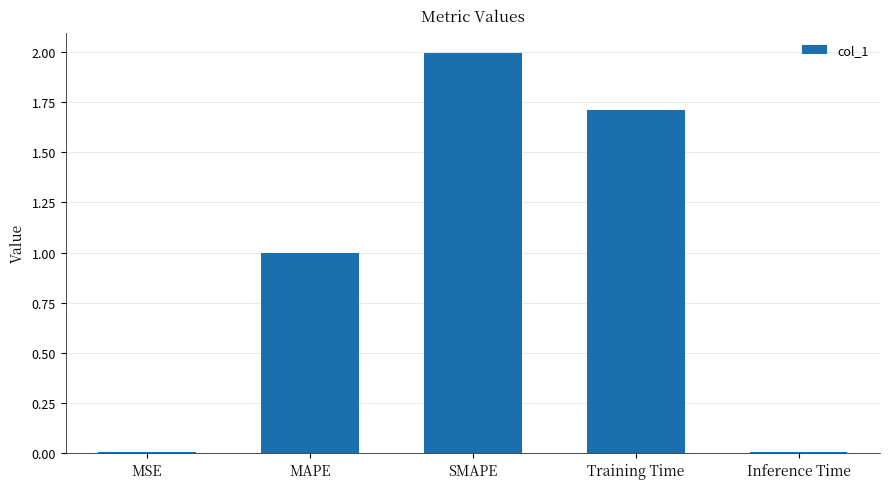

Where is the data nearest to the value 1?

MAPE